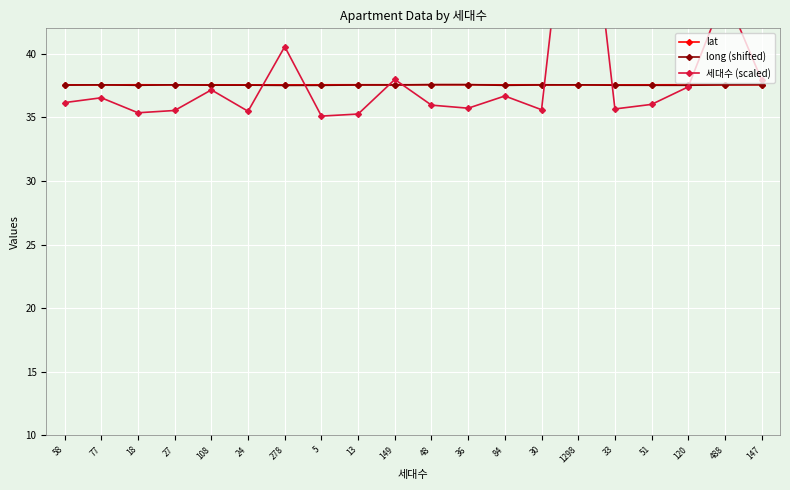

Count the long (shifted) values in the range 37 to 38.

20